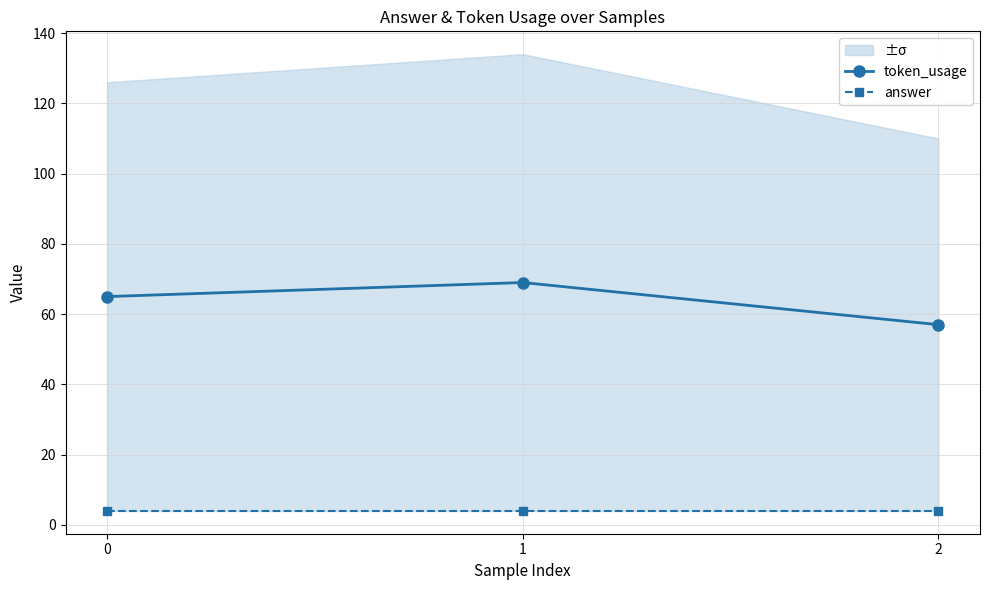

What are all the series names shown in the legend?

token_usage, answer